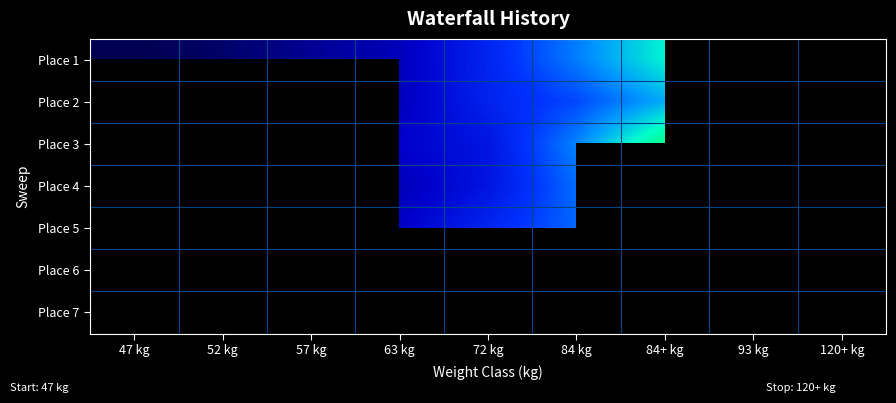

Between 93 kg and 72 kg, which is larger?

72 kg